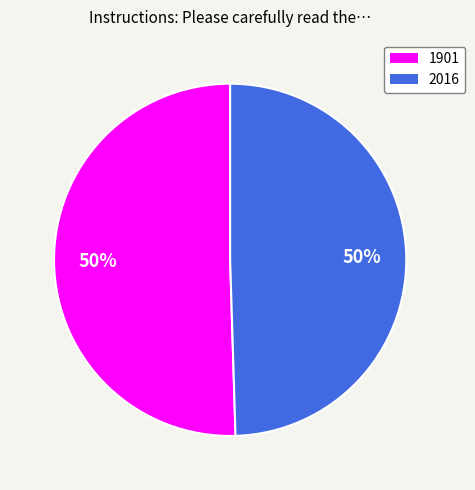

Is the sum of 1901 and 2016 greater than half?

Yes